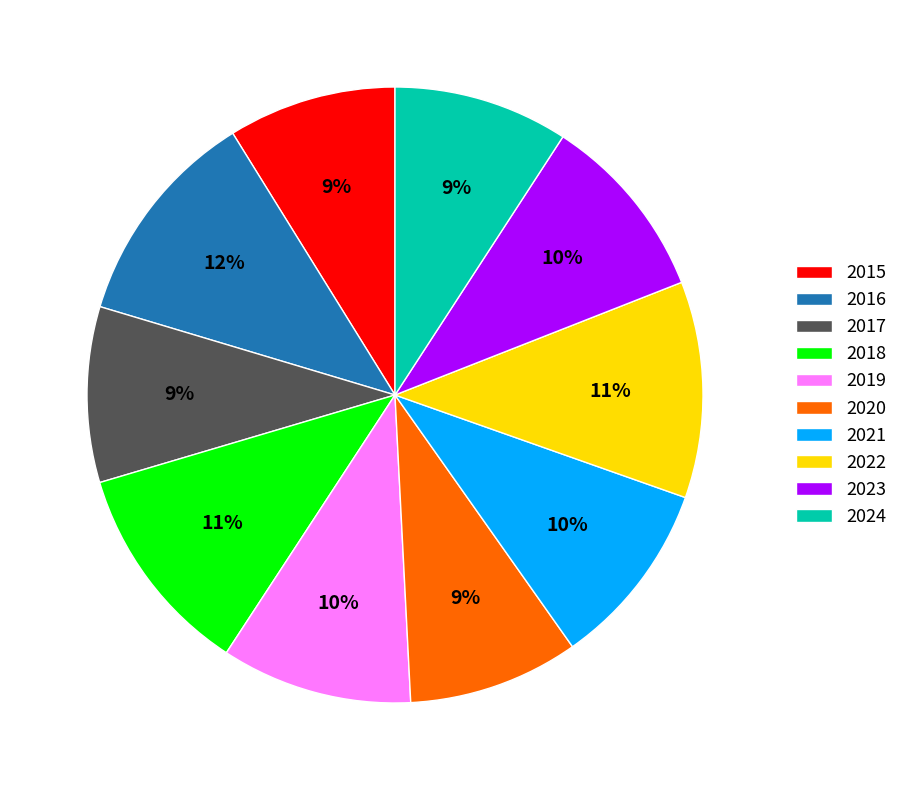

What is the ratio of the value at 2021 to the value at 2020?

1.1